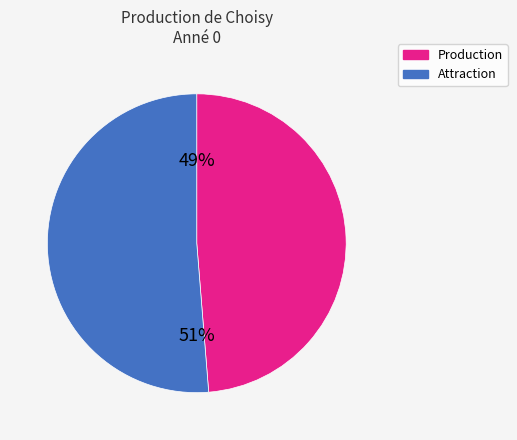

To the nearest percent, what is the average slice percentage?

50%